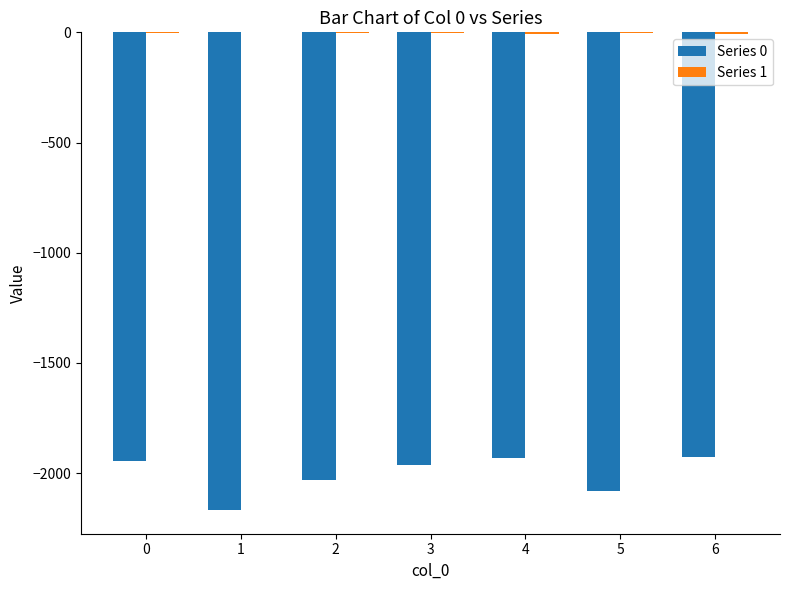

How many groups of bars are there?

7